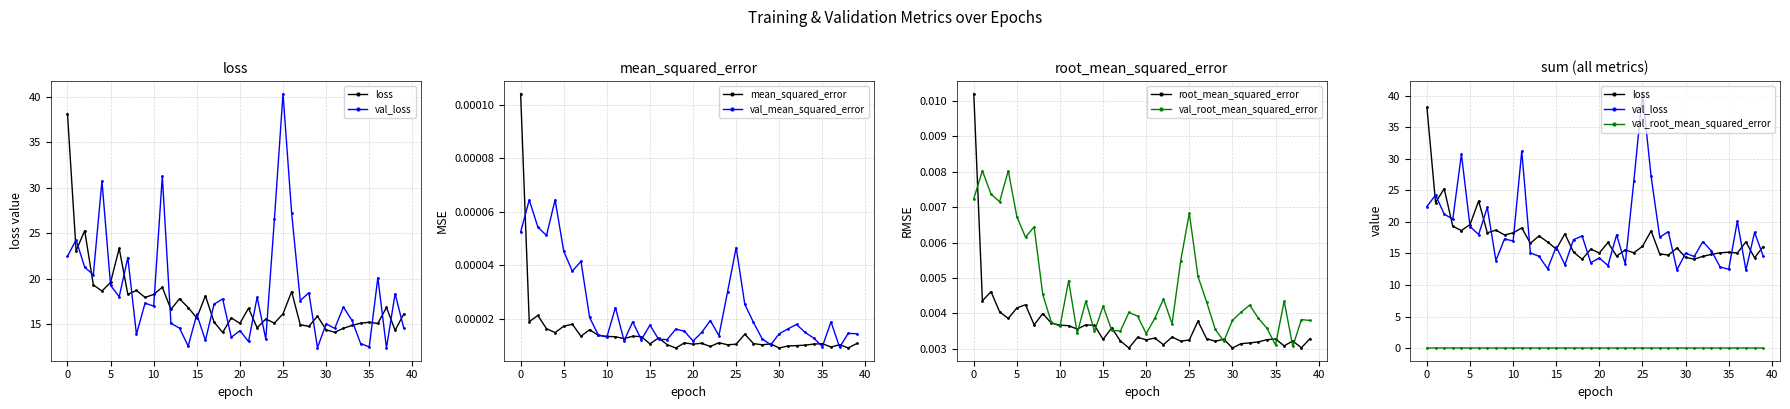

True or false: mean_squared_error has more than 1 points higher than both neighbors.

True